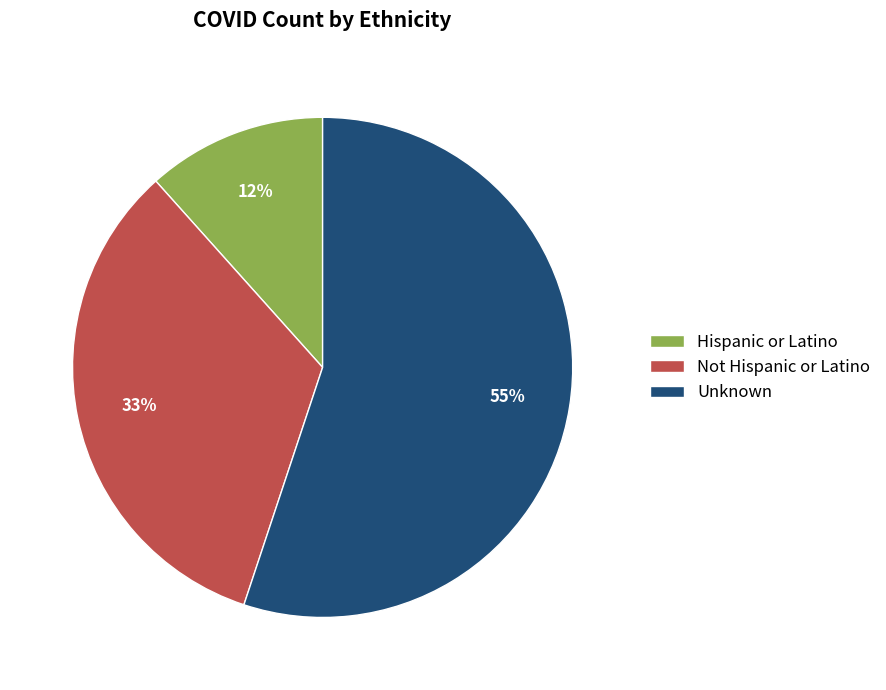

Approximately how many times larger is the value at Unknown compared to Not Hispanic or Latino?

1.7